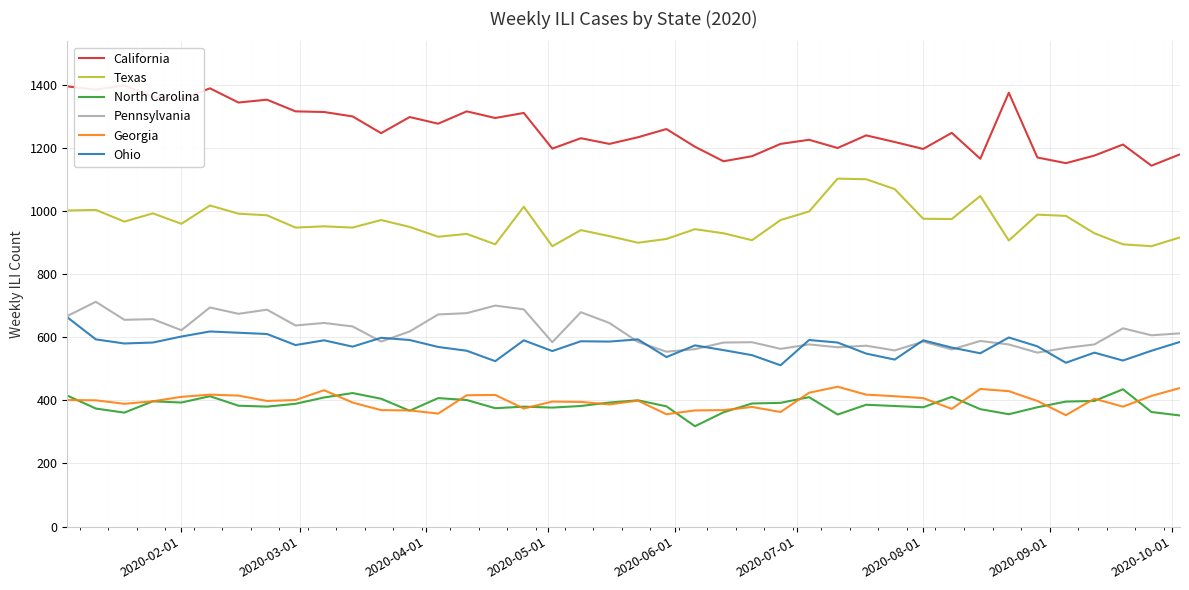

Which series has the largest total across all categories?

California